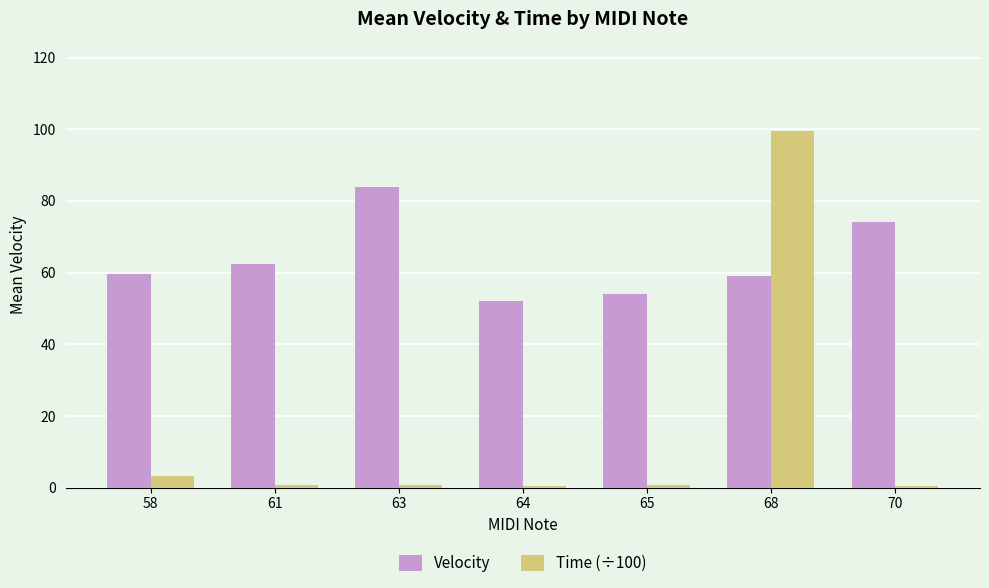

How many groups of bars are there?

7